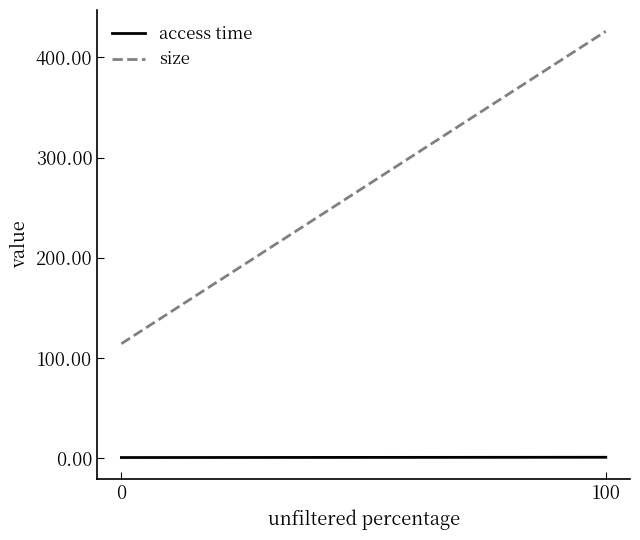

Rank the series by their average value, from highest to lowest.

size, access time